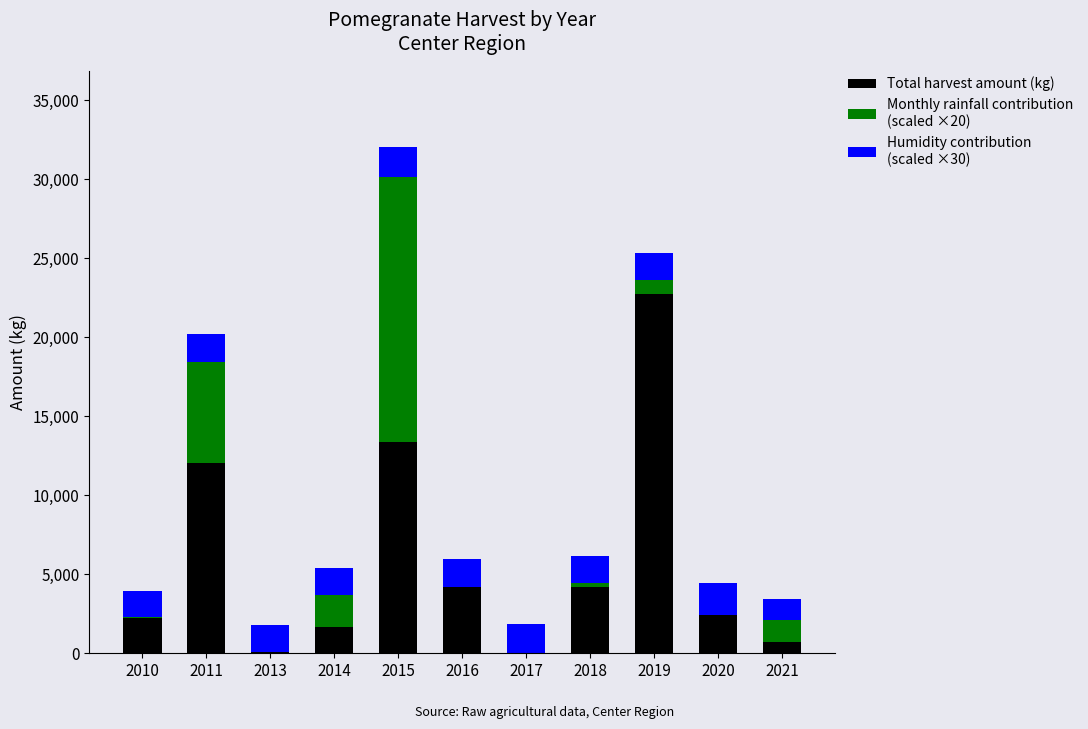

What is the total value across all series at 2015?

32026.8